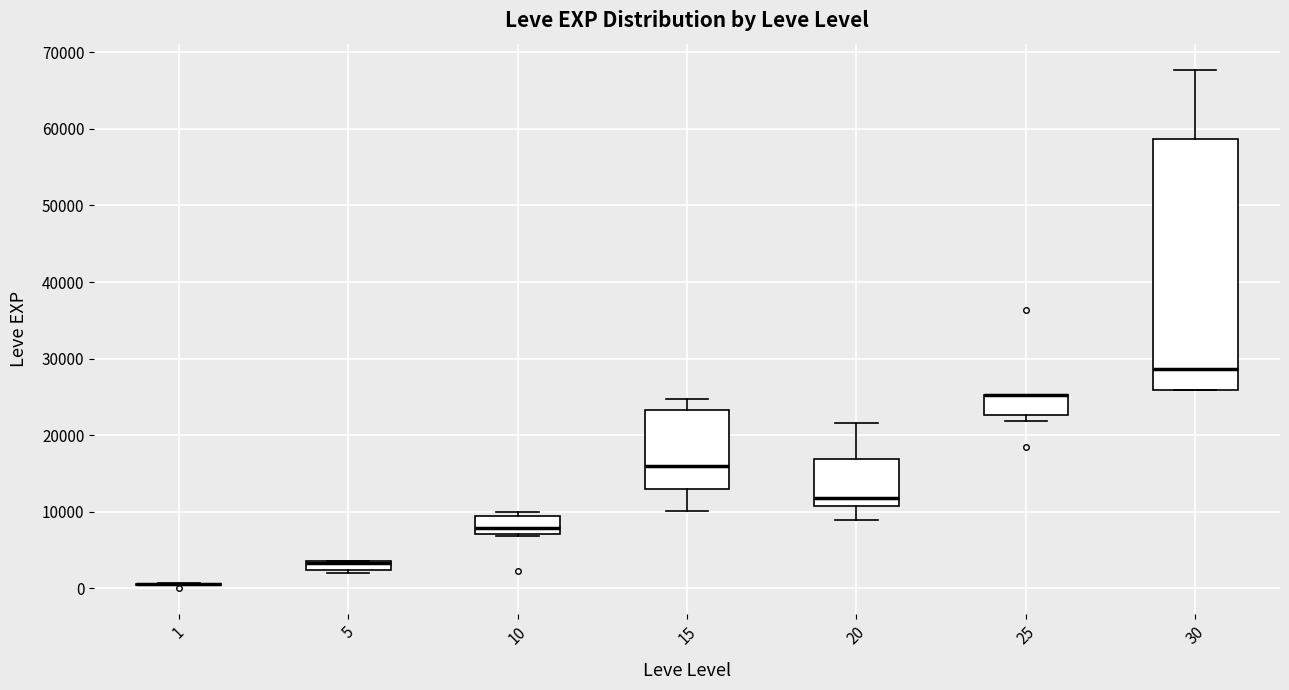

Which box is the tallest, from its lower edge to its upper edge?

30